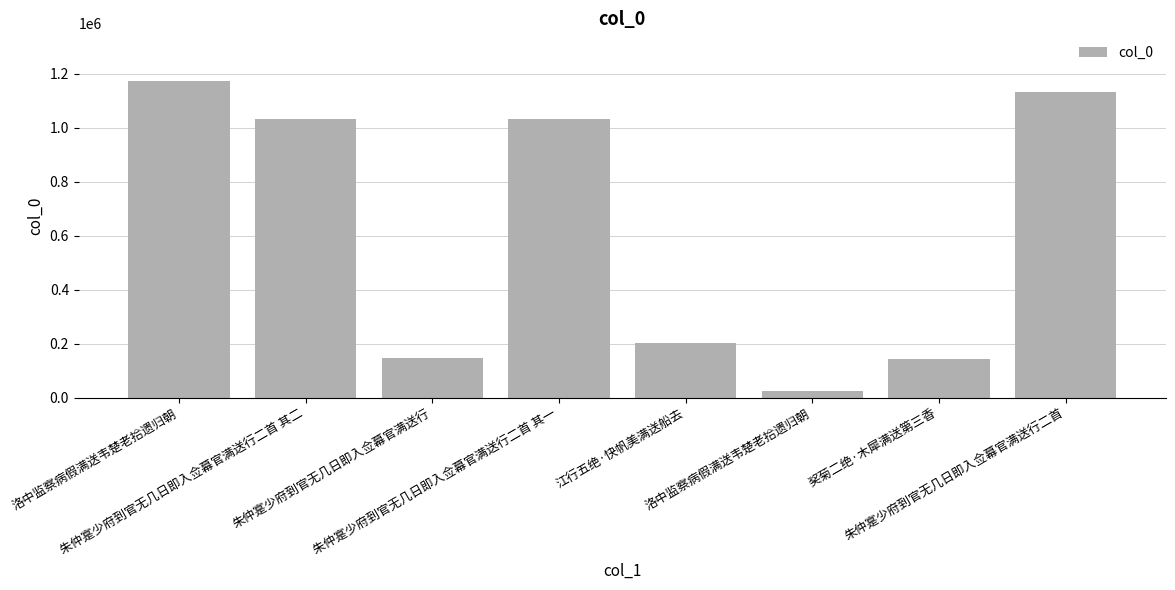

Does the chart contain any negative values?

No